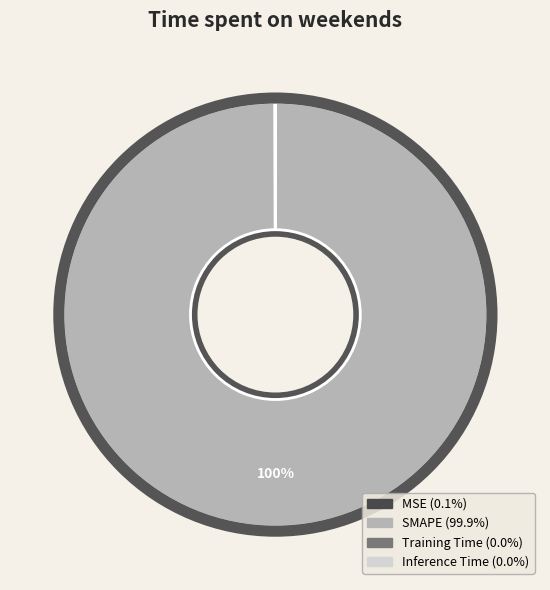

Which category has the biggest portion of the pie?

SMAPE